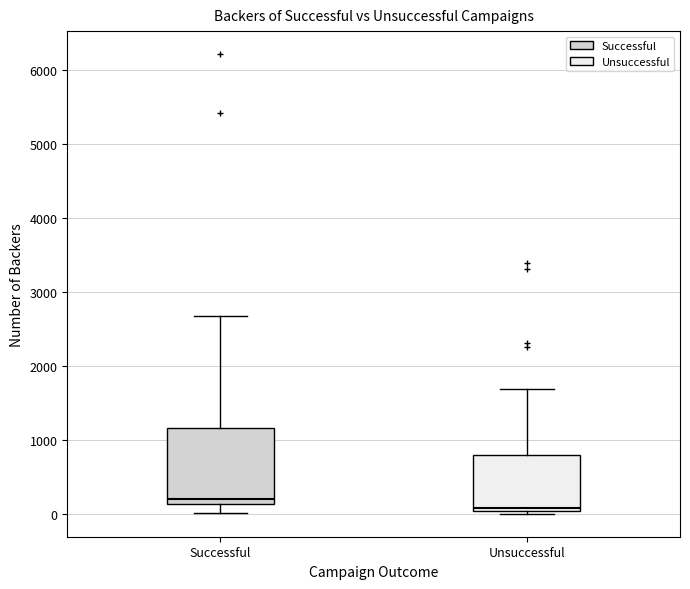

Reading left to right, read every box against the y-axis: the position of its median line, the range the box covers, and the ends of its whiskers. The values are not printed on the chart, so give them approximately, as read against the axis.

Successful: median 200, box 100 to 1200, whiskers 0 to 2700
Unsuccessful: median 100, box 0 to 800, whiskers 0 (just below the box's lower edge) to 1700